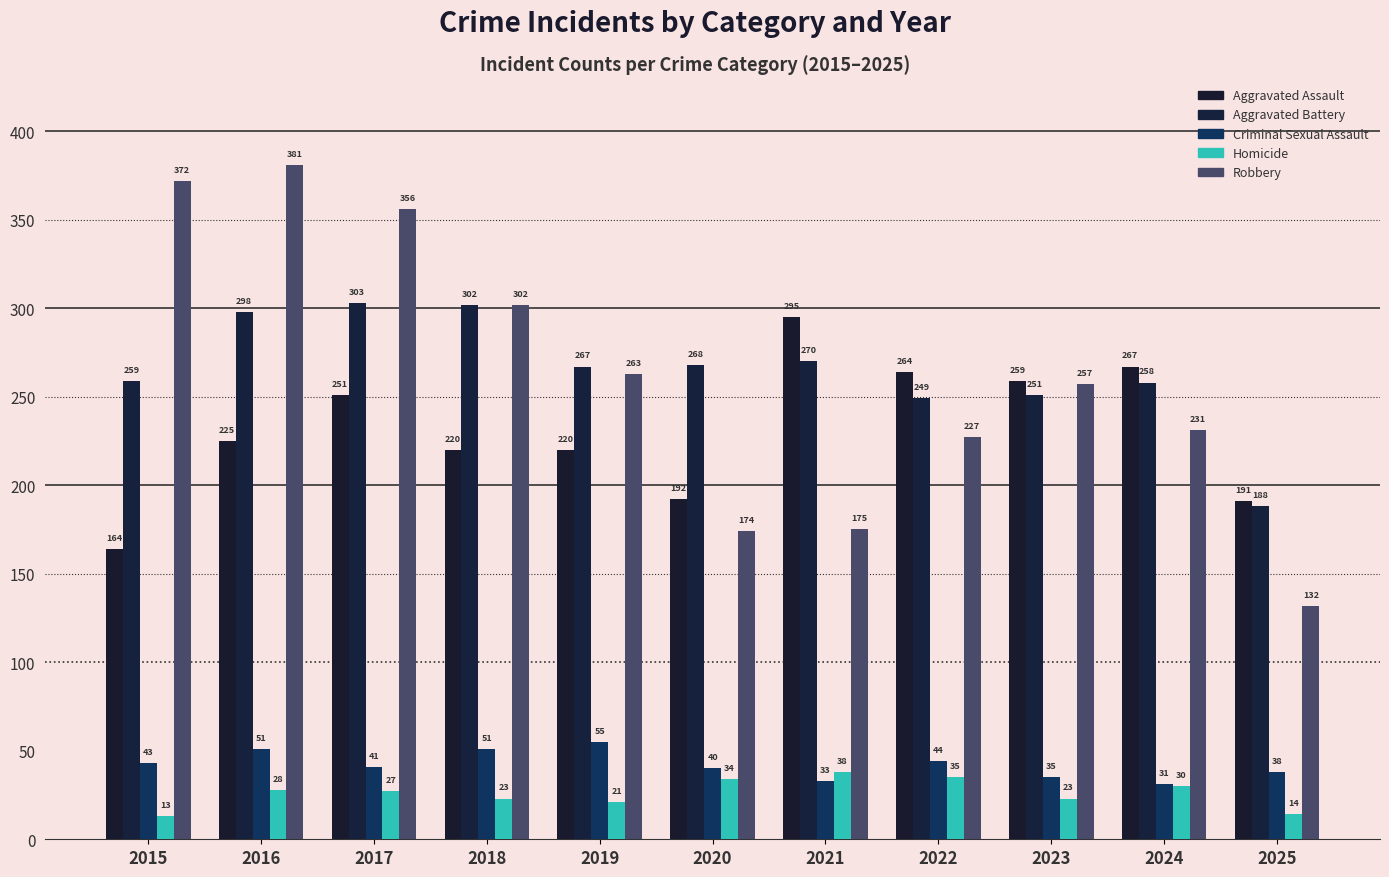

Rank the series at 2015 from lowest to highest value.

Homicide, Criminal Sexual Assault, Aggravated Assault, Aggravated Battery, Robbery